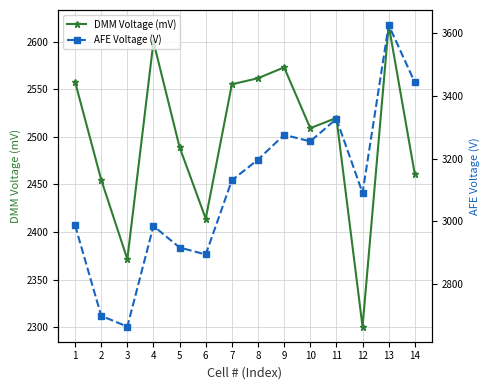

How many interior local valleys does the AFE Voltage (V) series have?

4